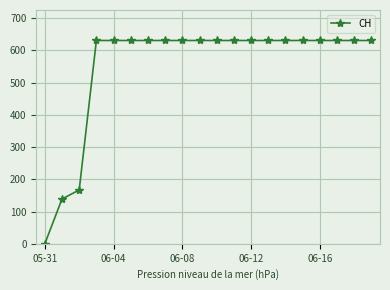

Reading left to right, what are all the values shown in this chart?

0	139	167	631	631	631	631	631	631	631	631	631	631	631	631	631	631	631	631	631